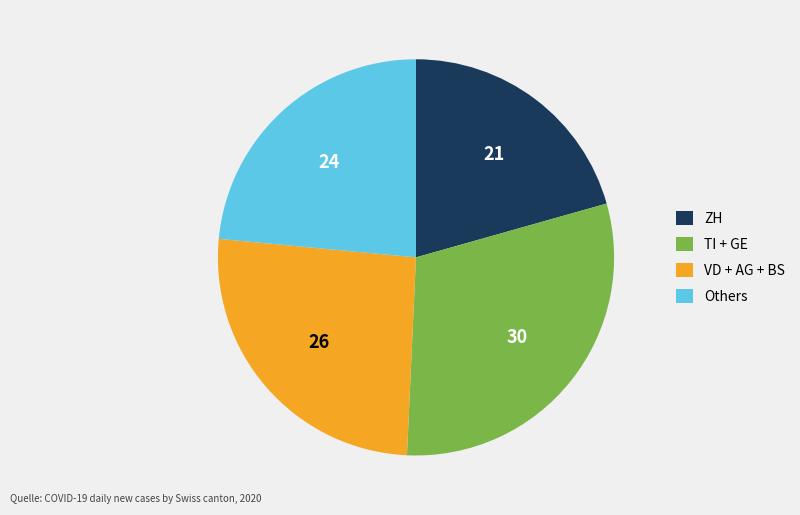

How many segments does this pie chart have?

4